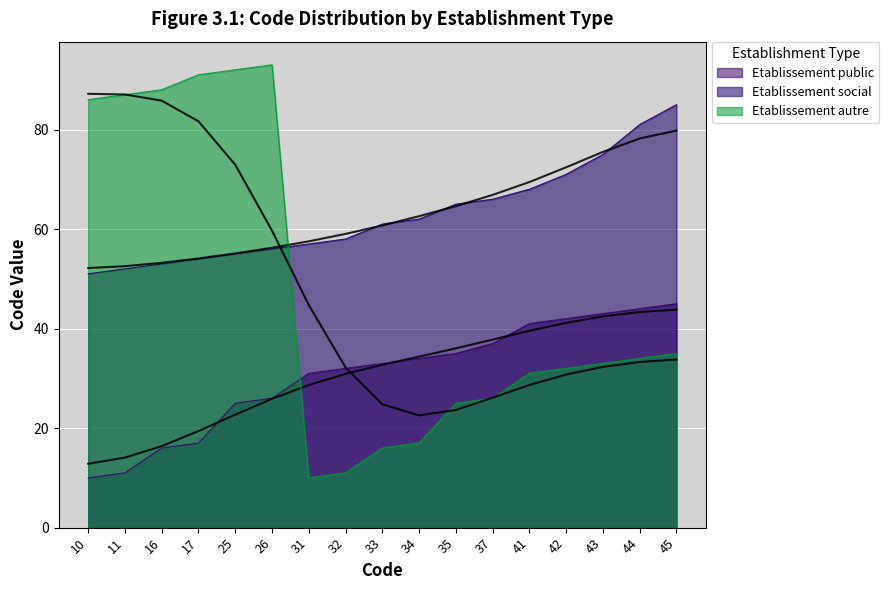

True or false: Etablissement autre and Etablissement social cross at least once.

True